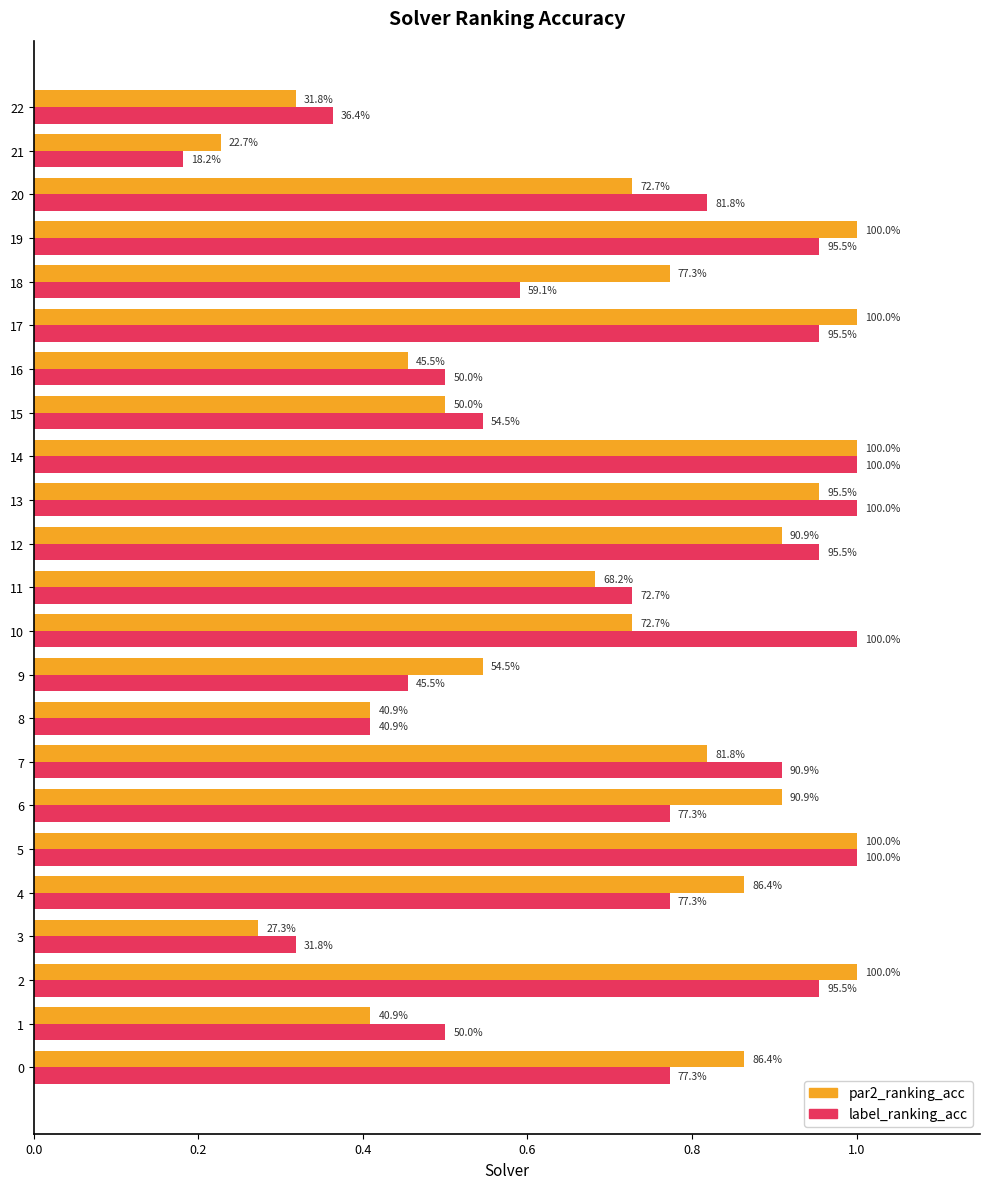

Reading left to right, list all the values displayed in this chart.

par2_ranking_acc: 0.9	0.4	1.0	0.3	0.9	1.0	0.9	0.8	0.4	0.5	0.7	0.7	0.9	1.0	1.0	0.5	0.5	1.0	0.8	1.0	0.7	0.2	0.3
label_ranking_acc: 0.8	0.5	1.0	0.3	0.8	1.0	0.8	0.9	0.4	0.5	1.0	0.7	1.0	1.0	1.0	0.5	0.5	1.0	0.6	1.0	0.8	0.2	0.4